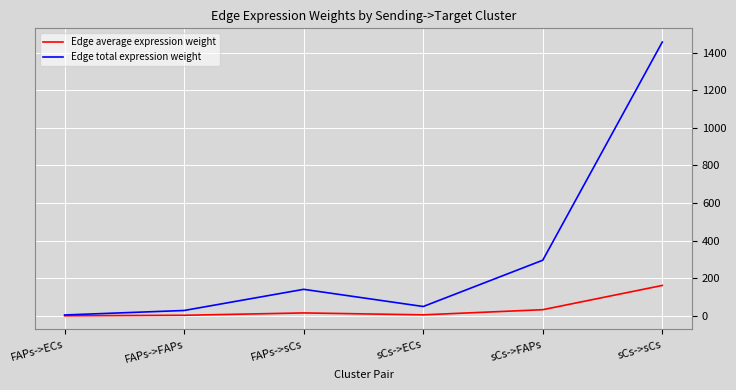

Between FAPs->FAPs and FAPs->sCs, which series saw the biggest shift?

Edge total expression weight